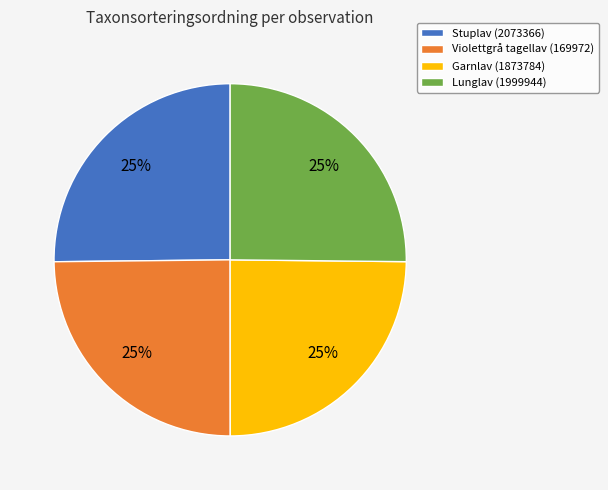

To the nearest percent, what portion does Stuplav (2073366) represent?

25%